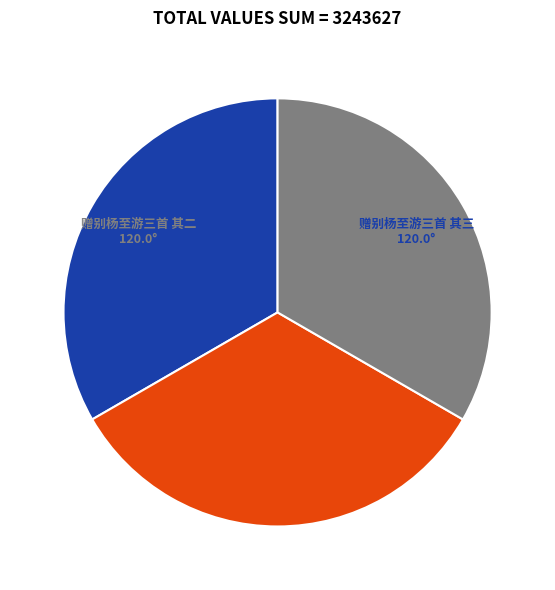

Approximately how many times larger is the value at 赠别杨至游三首 其三 compared to 赠别杨至游三首 其一?

1.0